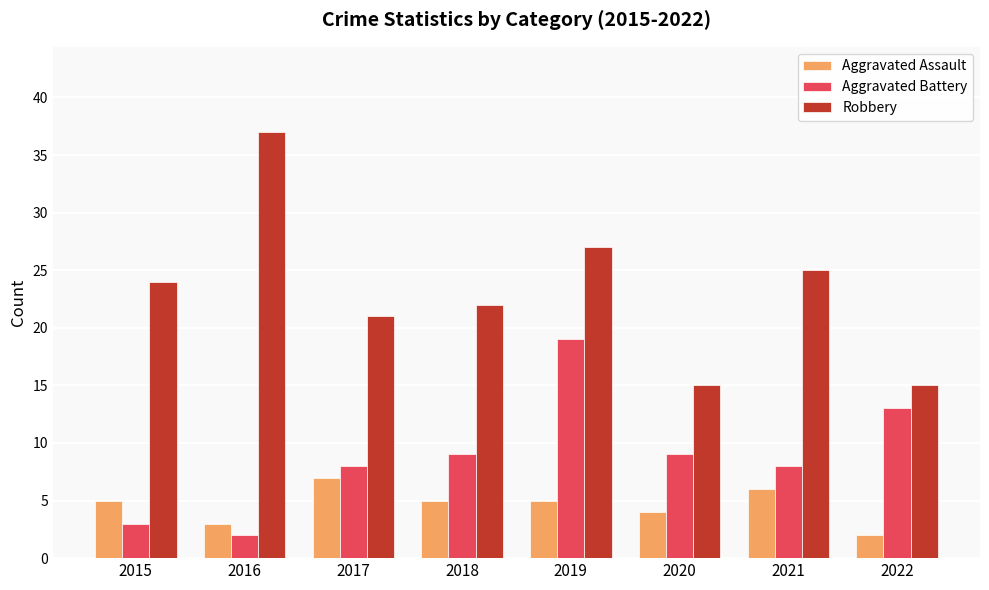

At how many categories does at least one series exceed 32?

1